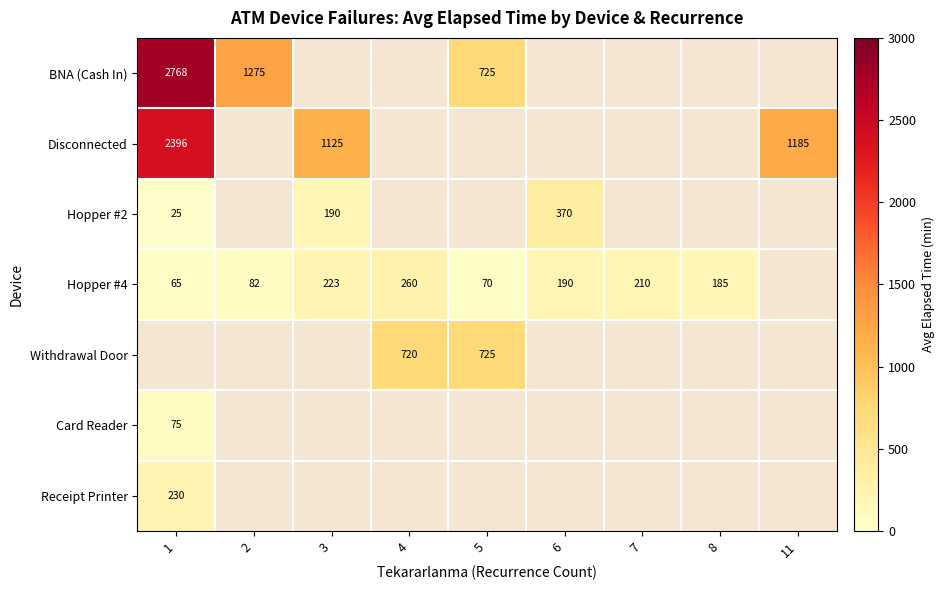

Is it true that Withdrawal Door equals 725.0 at 5?

True